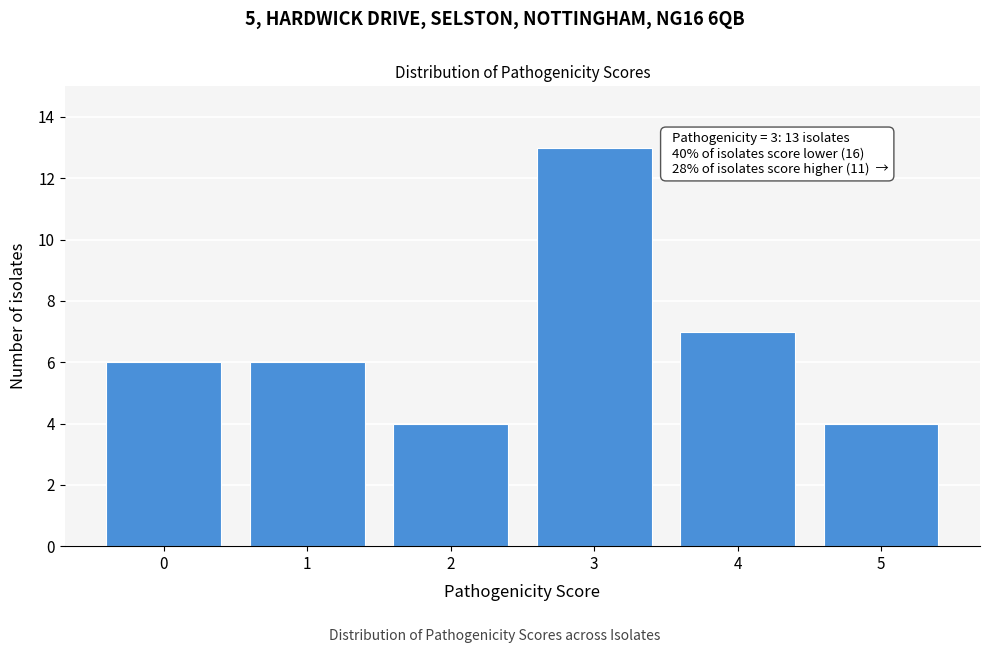

Reading left to right, transcribe all the data shown in this chart.

0=6	1=6	2=4	3=13	4=7	5=4